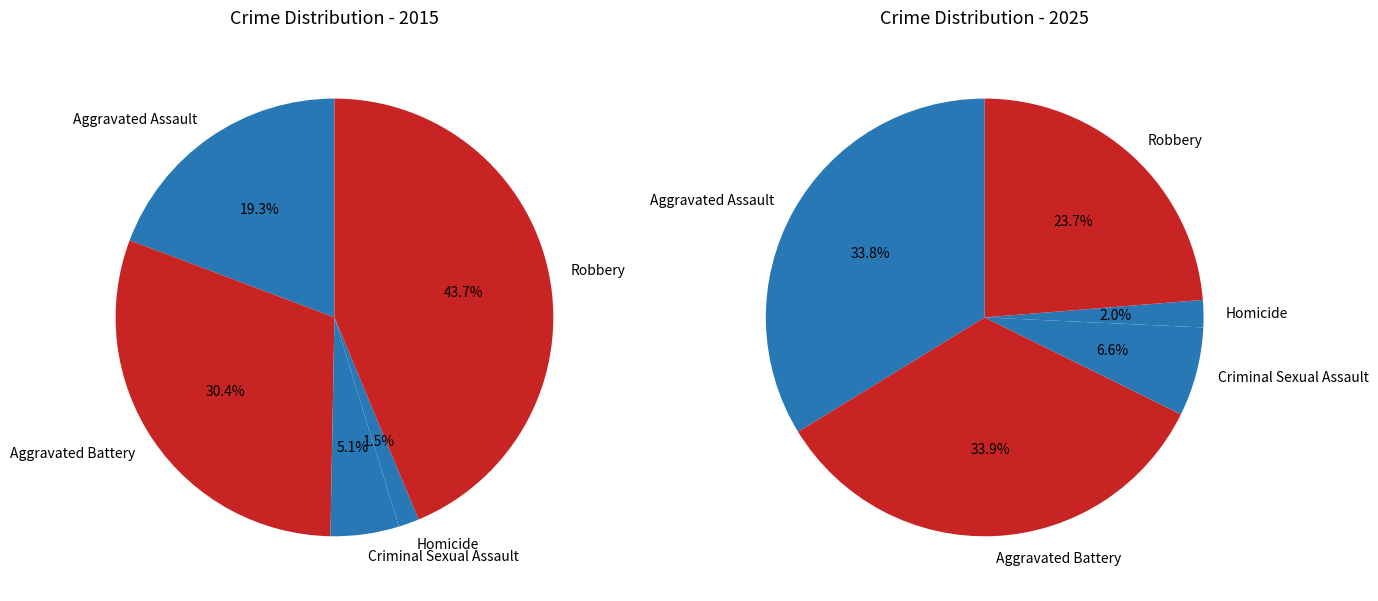

Rank the series by their average value, from lowest to highest.

values_2025, values_2015